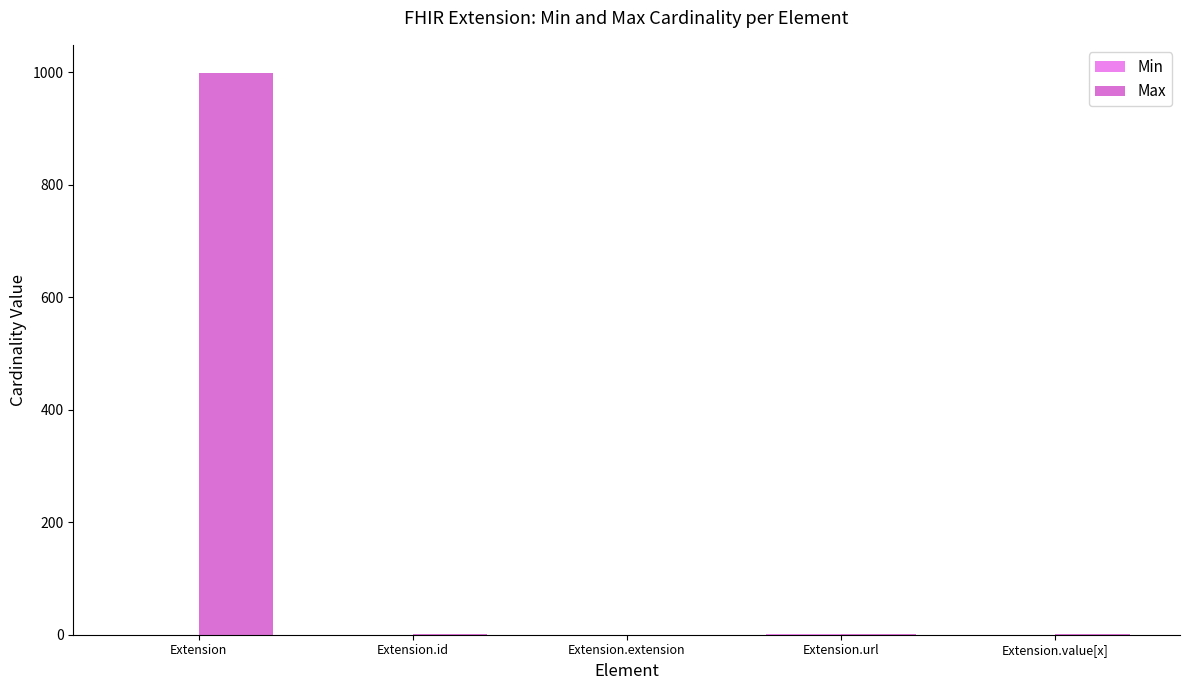

Which has a higher value, Extension.url or Extension.id?

Extension.url